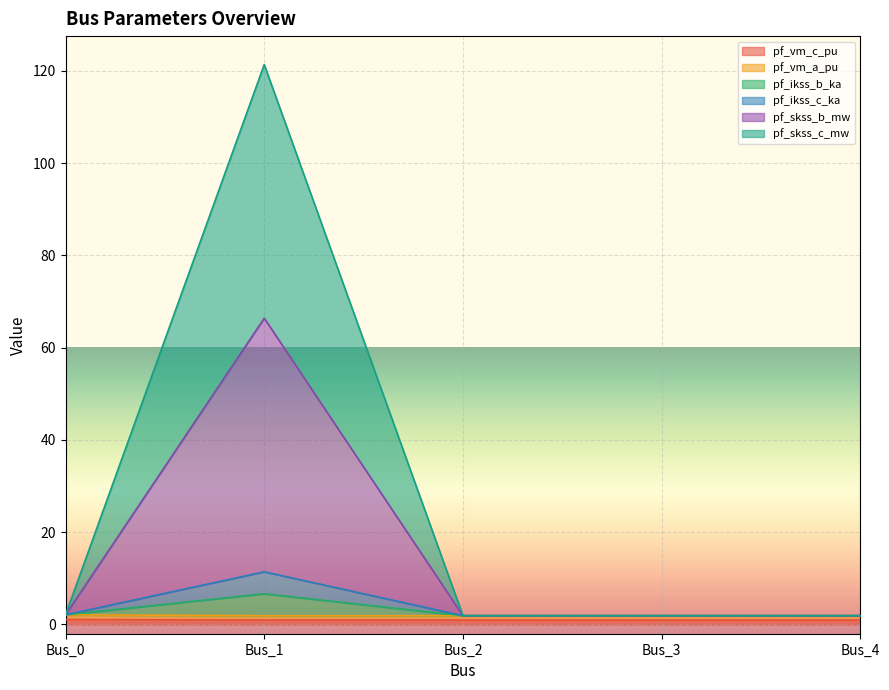

Is it true that pf_skss_b_mw equals 1.9 at Bus_2?

True